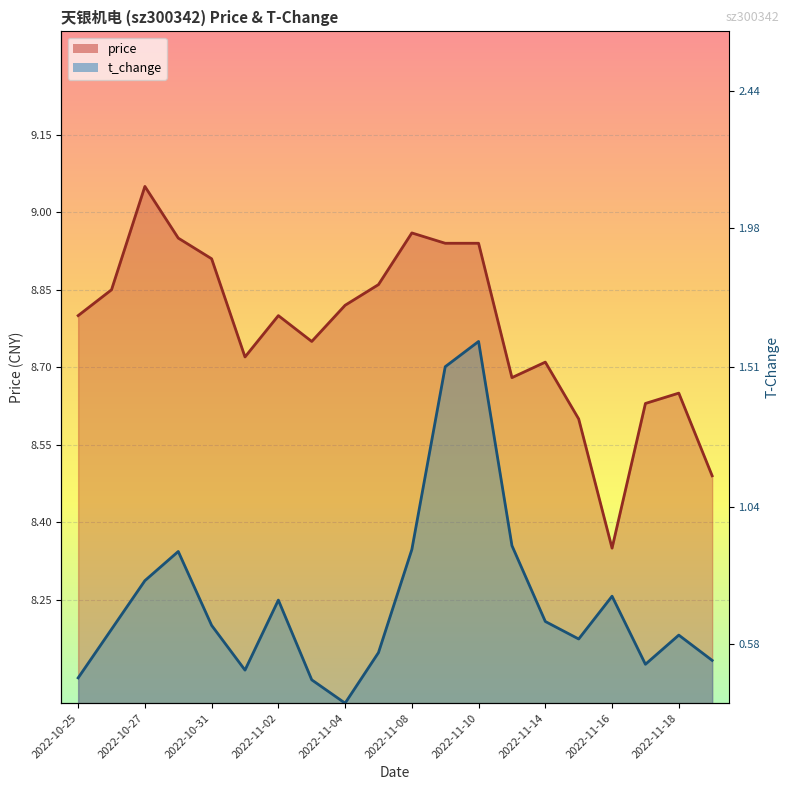

Which label corresponds to the largest value in the chart?

2022-10-27